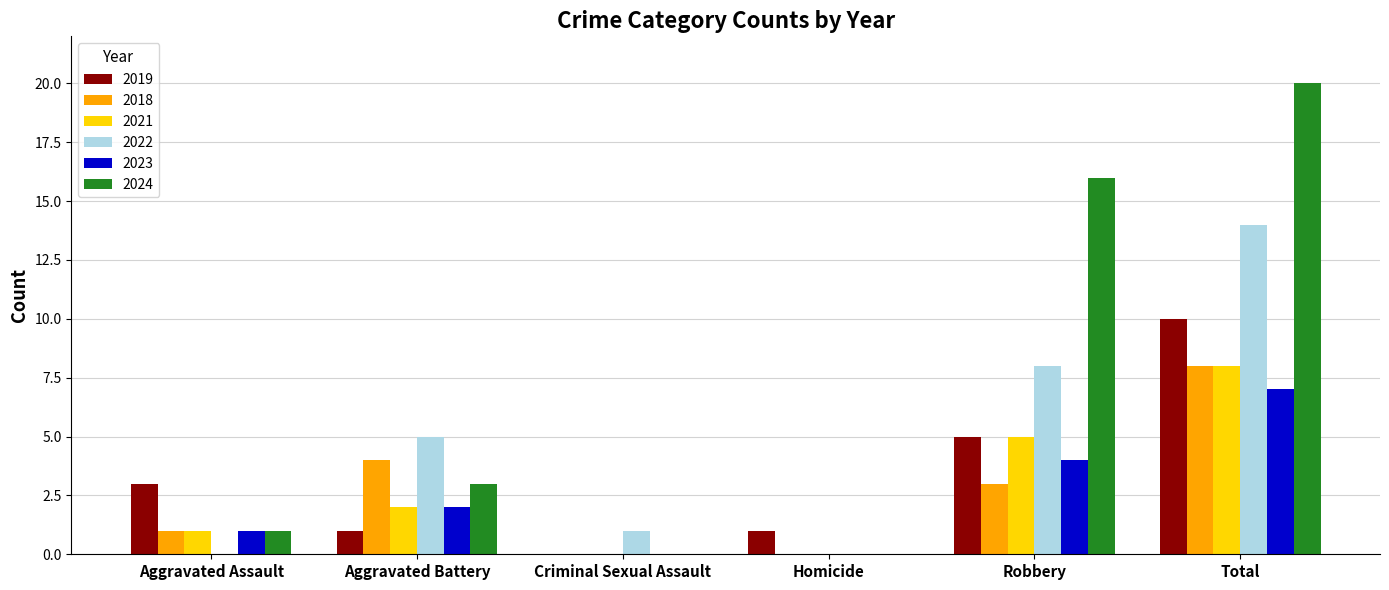

Which series has the largest total across all categories?

2024